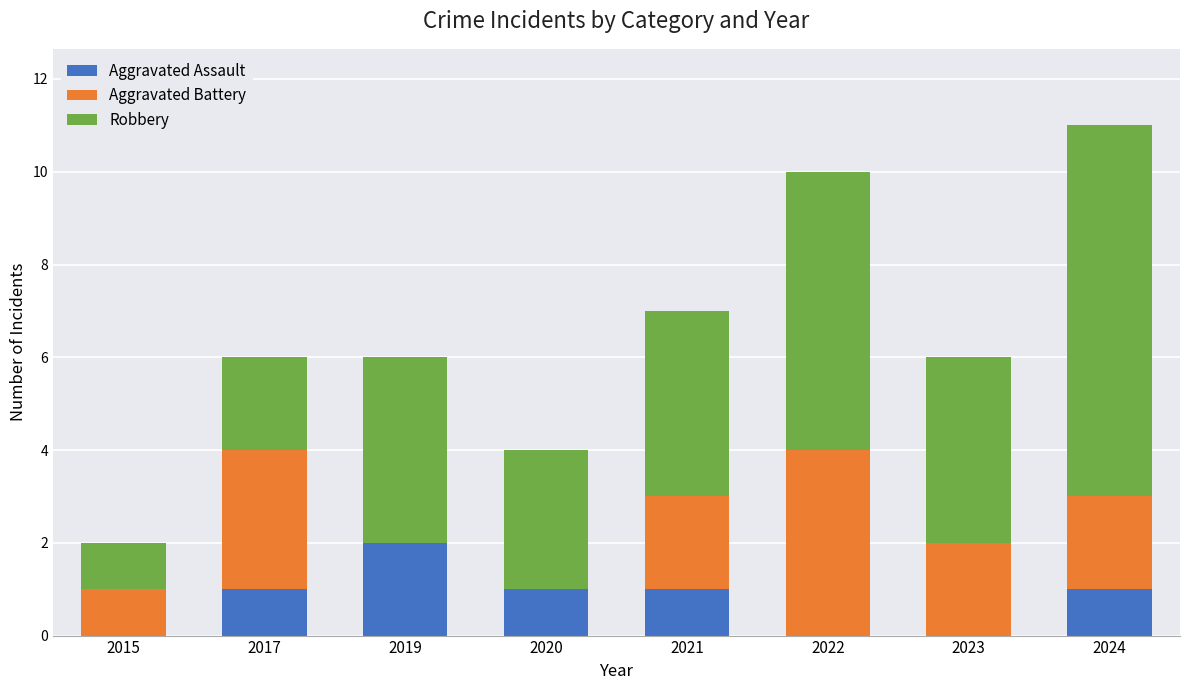

Read the Aggravated Assault value at 2019.

2